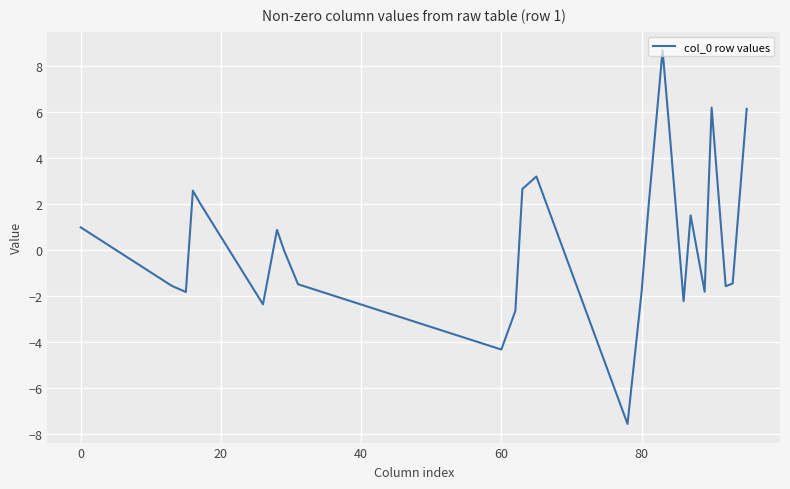

What is the smallest value displayed?

-7.5